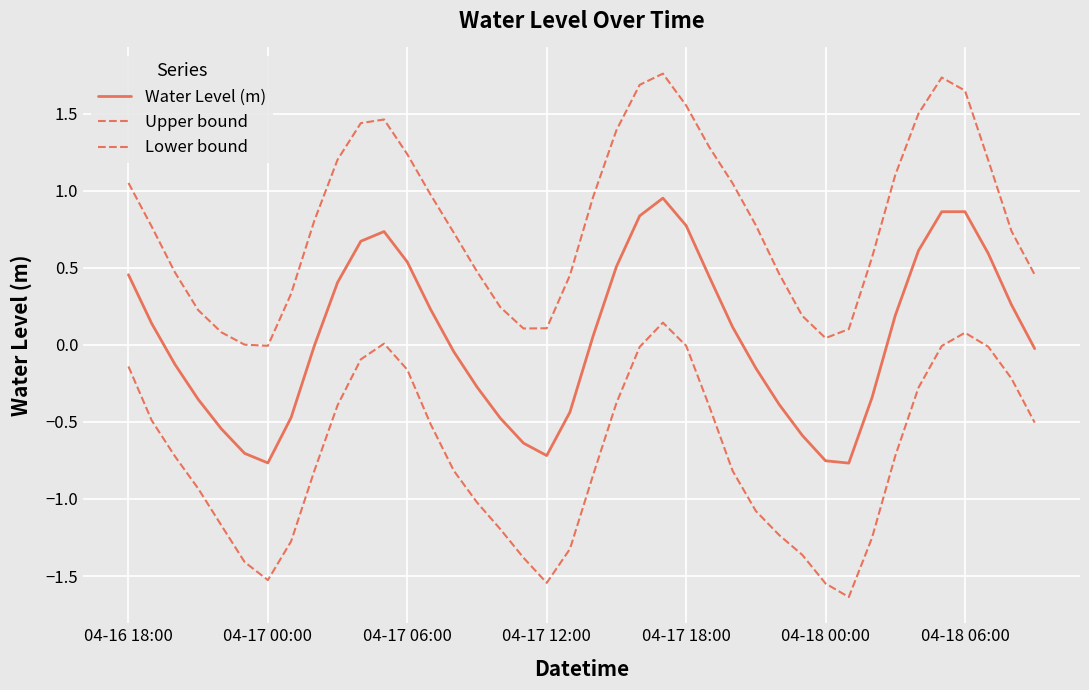

True or false: Upper bound and Water Level (m) intersect in this chart.

False